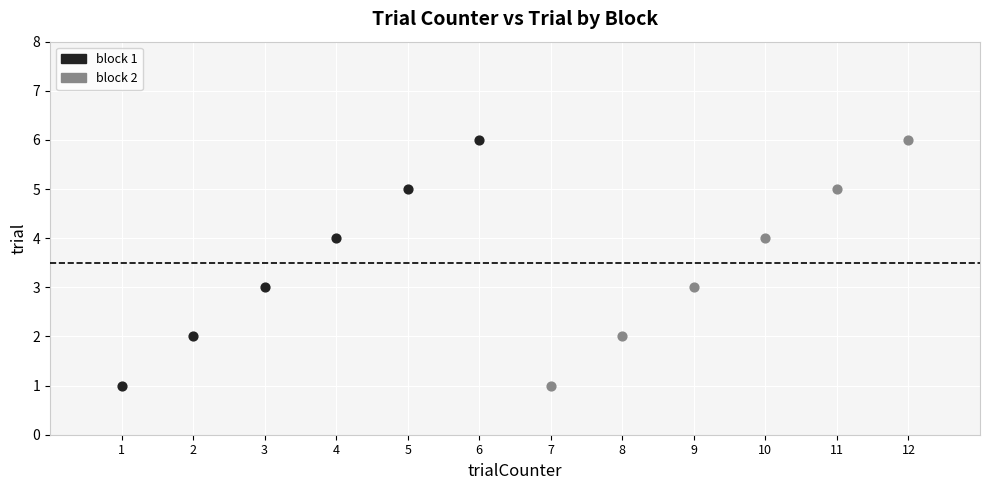

What are all the series names shown in the legend?

block 1, block 2